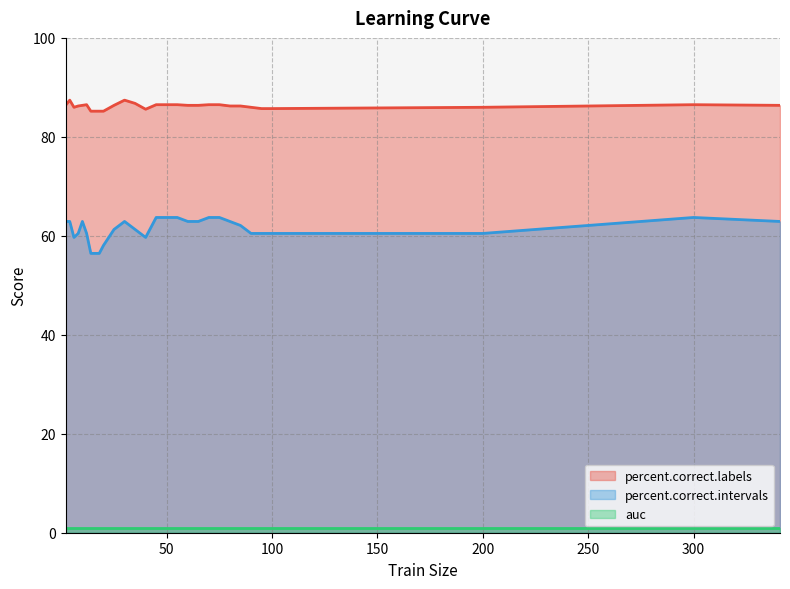

Which series has the widest spread of values?

percent.correct.intervals